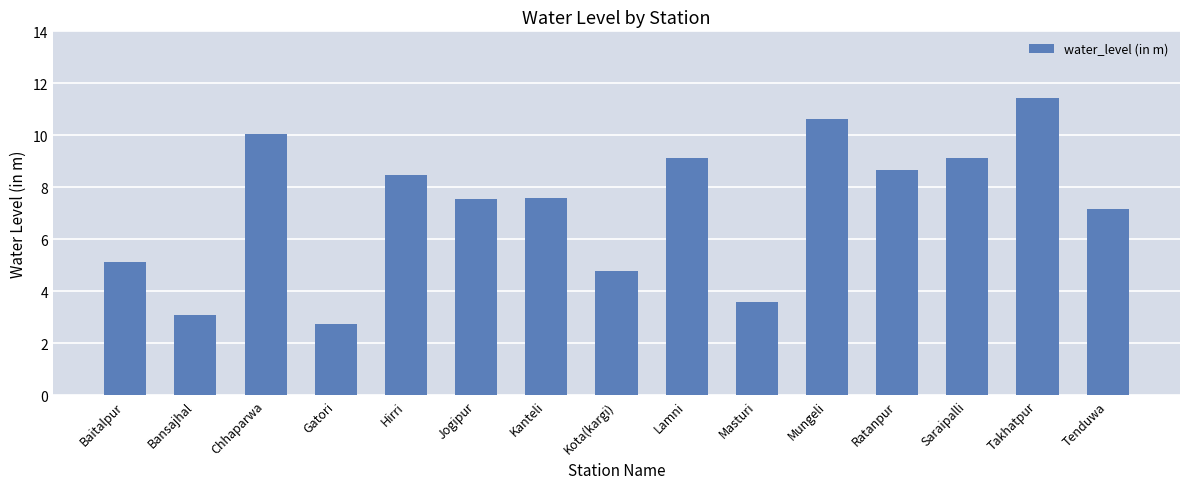

Does the chart contain any negative values?

No